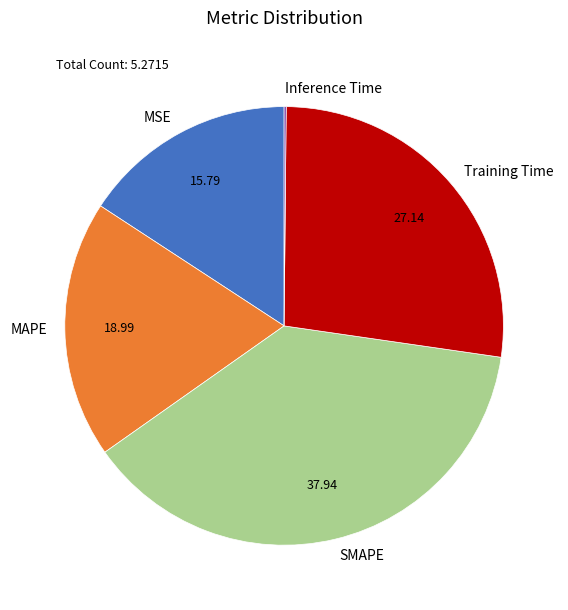

The Training Time slice represents 27% of the pie. True or false?

True